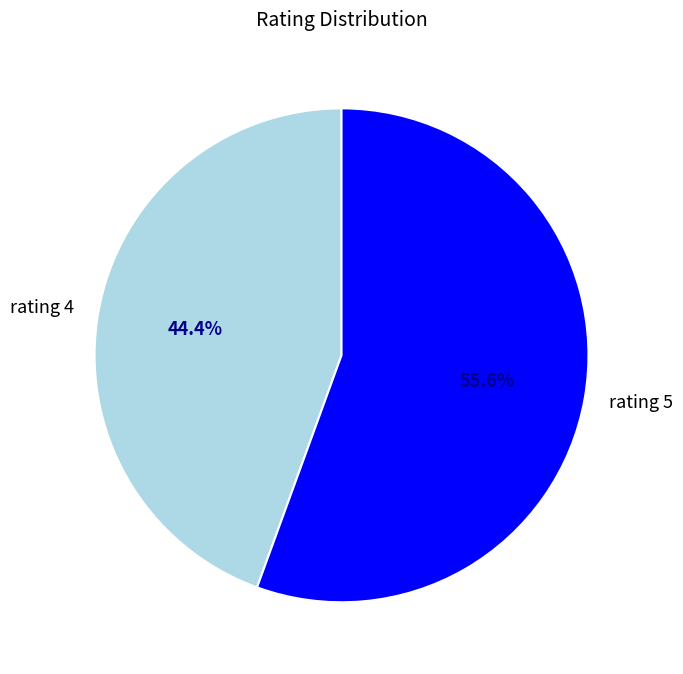

To the nearest percent, what is the average slice percentage?

50%